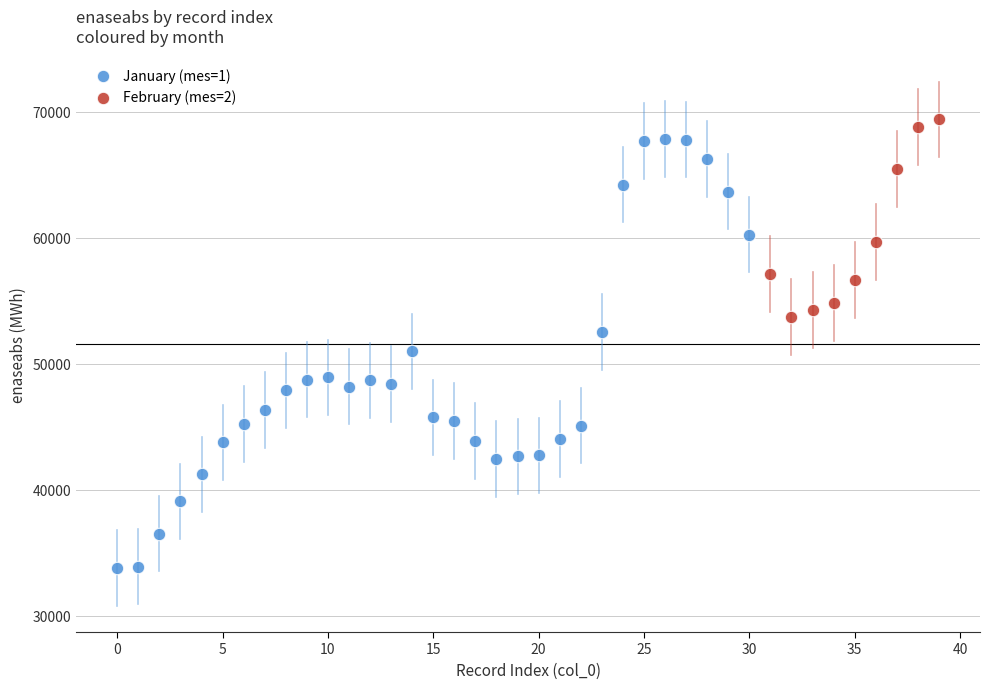

Which series contains the lowest Y value?

January (mes=1)